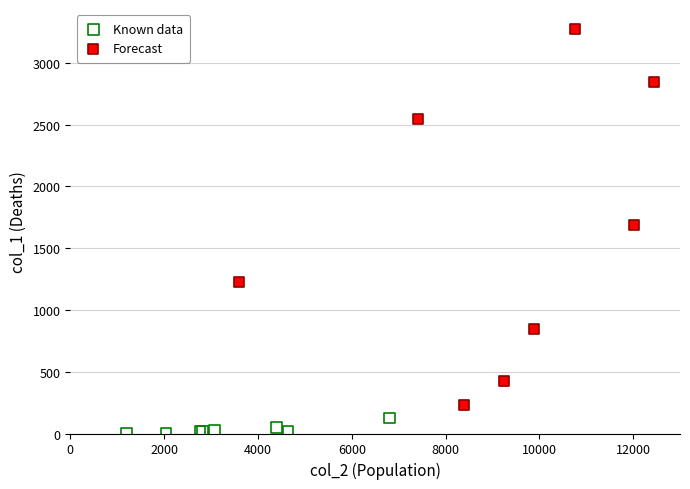

Which series reaches the maximum Y coordinate?

Forecast